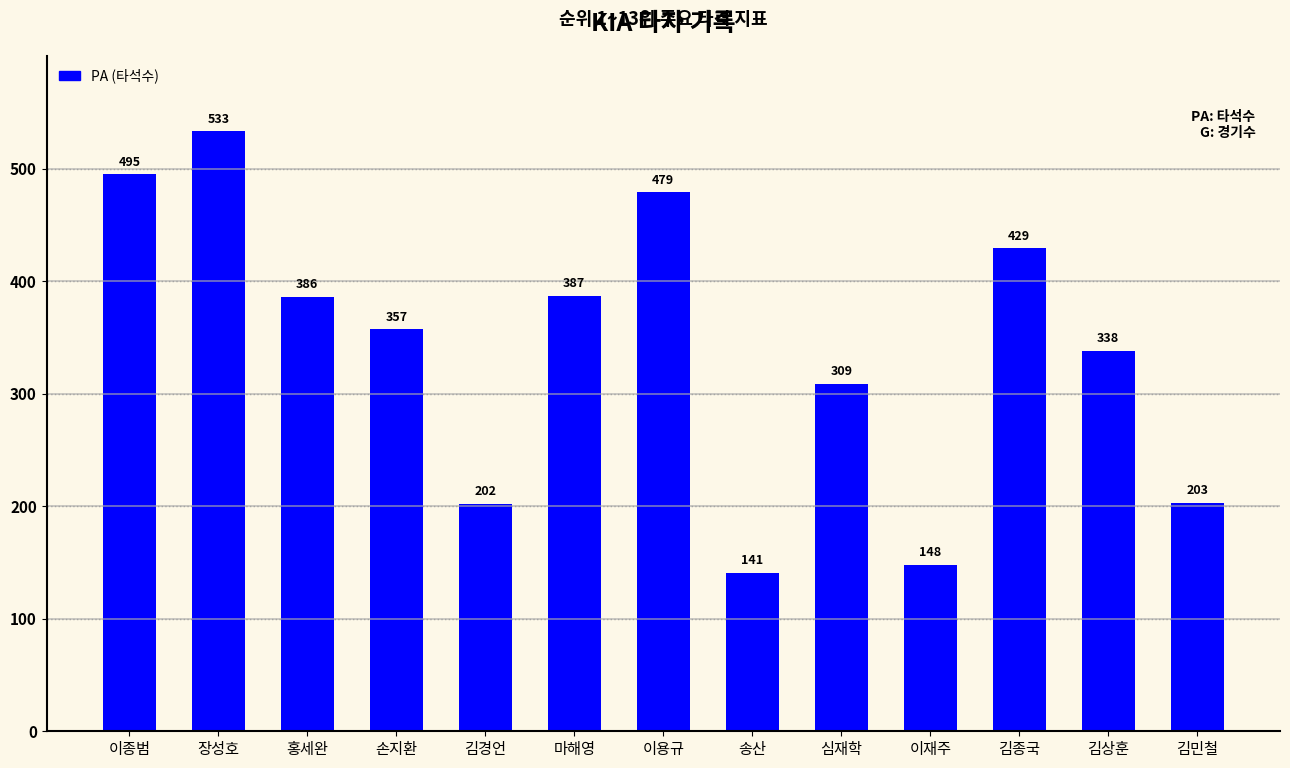

At which label does the data first exceed 357?

이종범